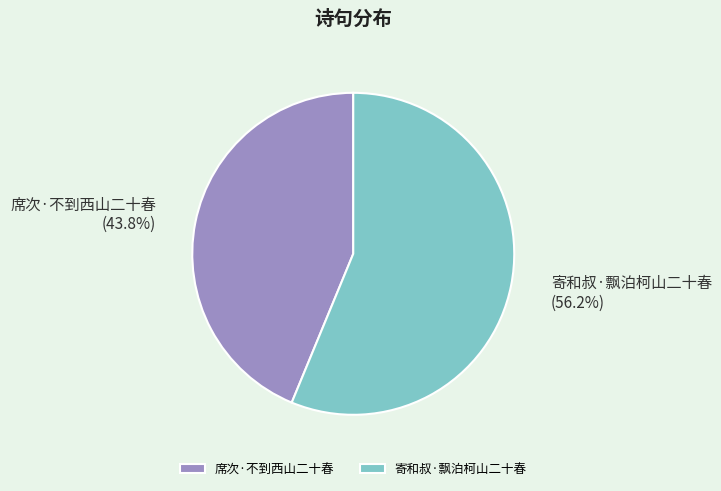

Does 席次·不到西山二十春 represent more than half of the total?

No